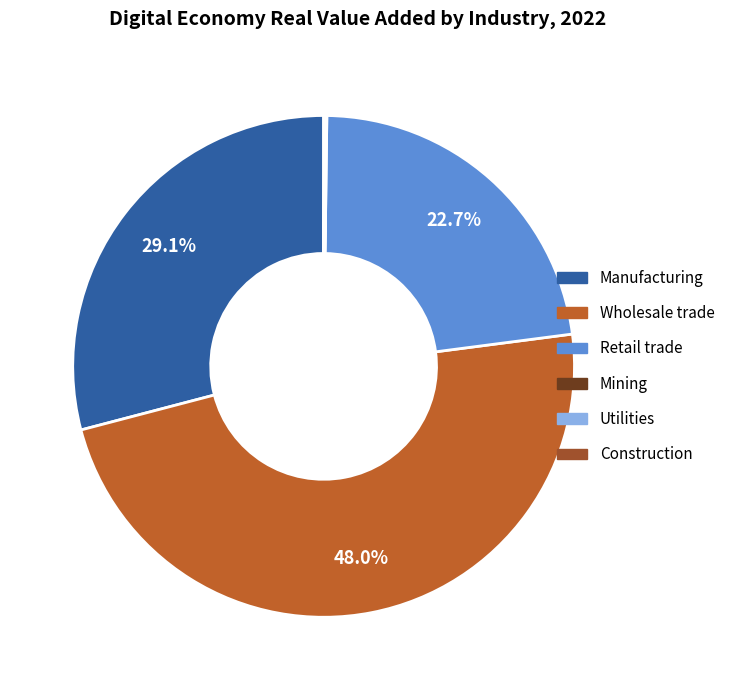

What is the largest slice in the pie chart?

Wholesale trade